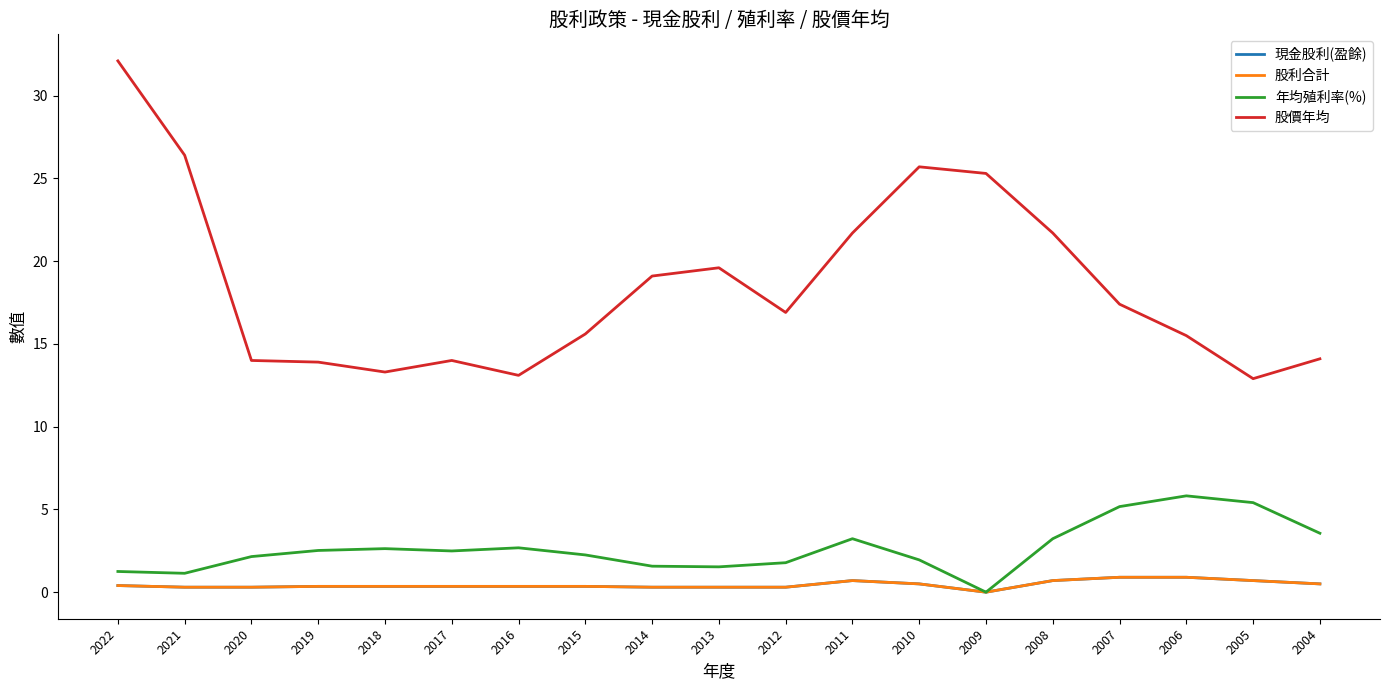

Is this an area chart (filled region under the line)?

No